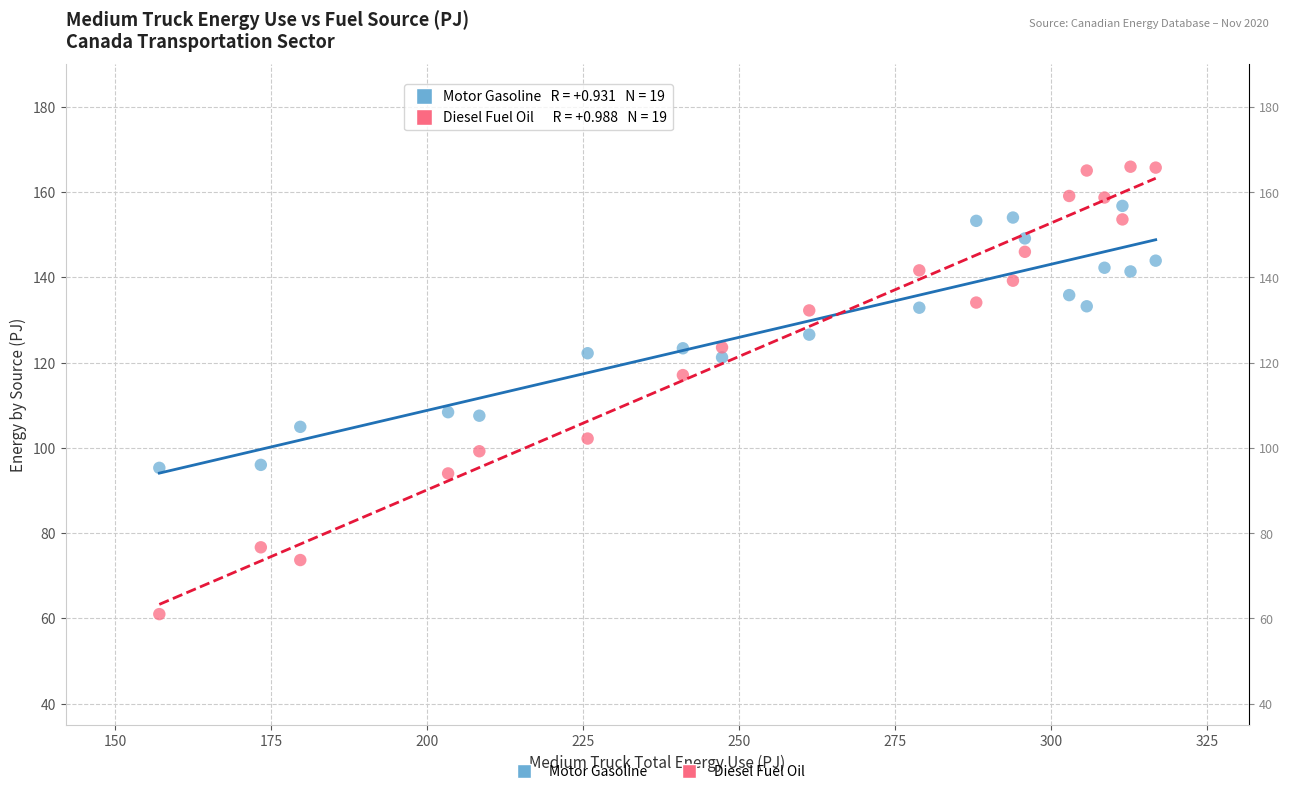

Which series reaches the minimum Y coordinate?

Diesel Fuel Oil